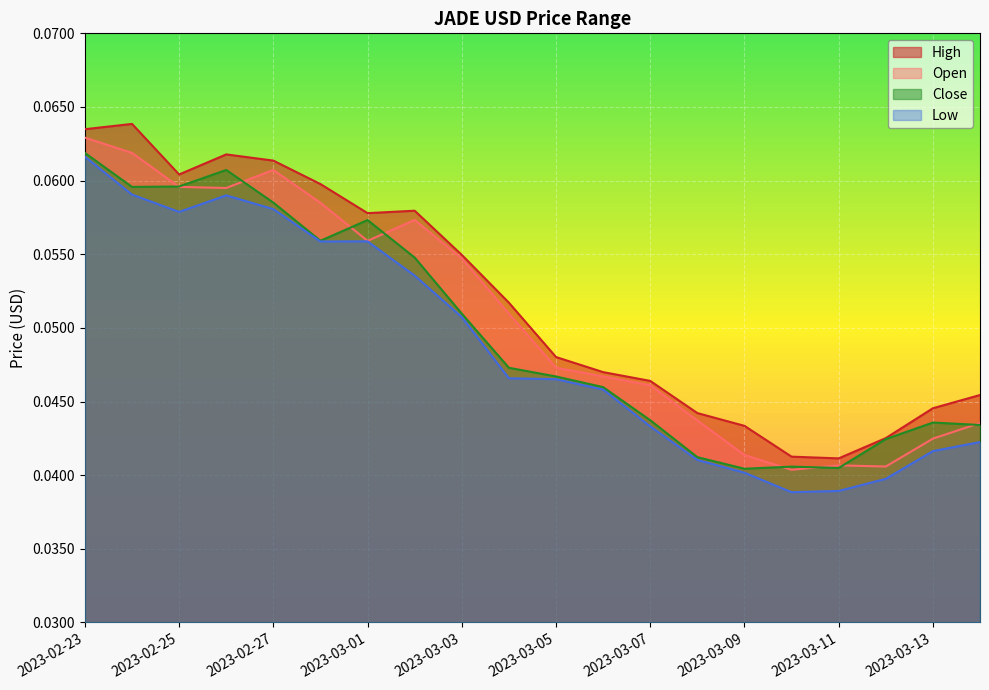

Reading left to right, list all the values displayed in this chart.

High: 0.1	0.1	0.1	0.1	0.1	0.1	0.1	0.1	0.1	0.1	0.0	0.0	0.0	0.0	0.0	0.0	0.0	0.0	0.0	0.0
Open: 0.1	0.1	0.1	0.1	0.1	0.1	0.1	0.1	0.1	0.1	0.0	0.0	0.0	0.0	0.0	0.0	0.0	0.0	0.0	0.0
Close: 0.1	0.1	0.1	0.1	0.1	0.1	0.1	0.1	0.1	0.0	0.0	0.0	0.0	0.0	0.0	0.0	0.0	0.0	0.0	0.0
Low: 0.1	0.1	0.1	0.1	0.1	0.1	0.1	0.1	0.1	0.0	0.0	0.0	0.0	0.0	0.0	0.0	0.0	0.0	0.0	0.0